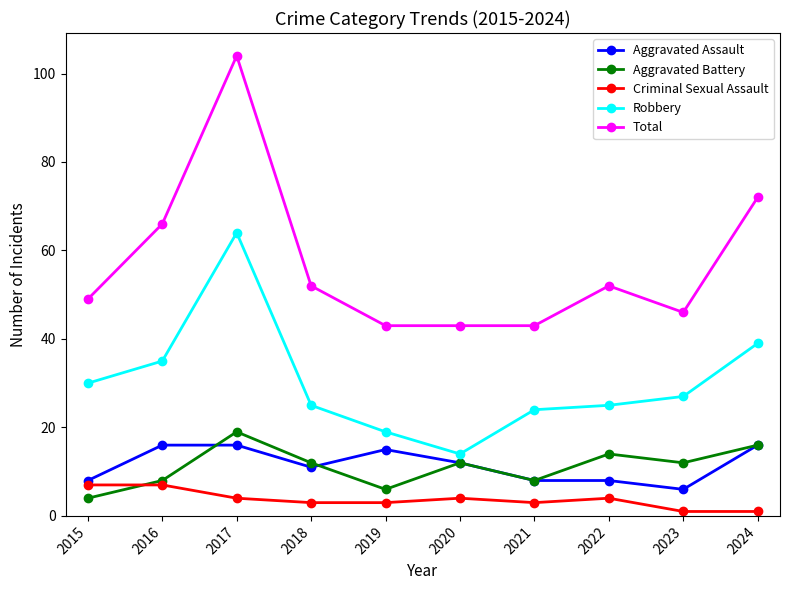

Rank the series by their maximum value, from lowest to highest.

Criminal Sexual Assault, Aggravated Assault, Aggravated Battery, Robbery, Total